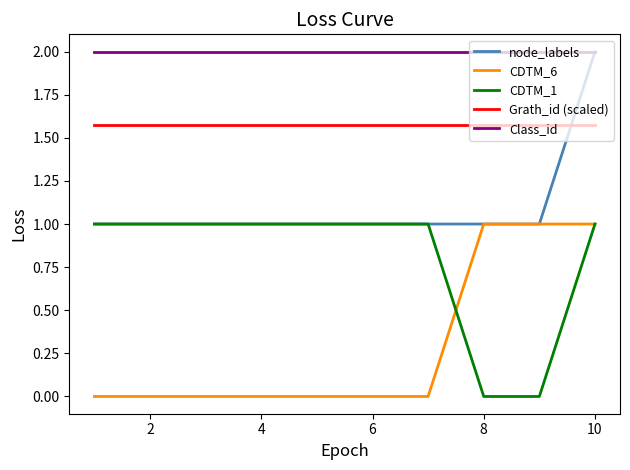

Count the number of categories in the chart.

10